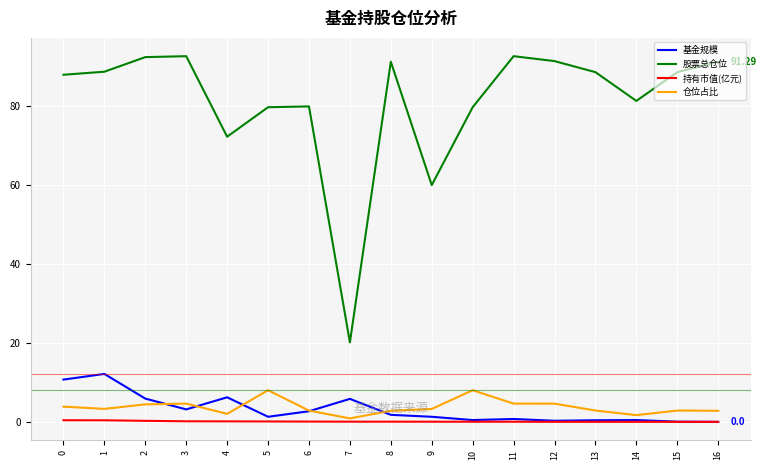

True or false: 股票总仓位 and 仓位占比 cross at least once.

False